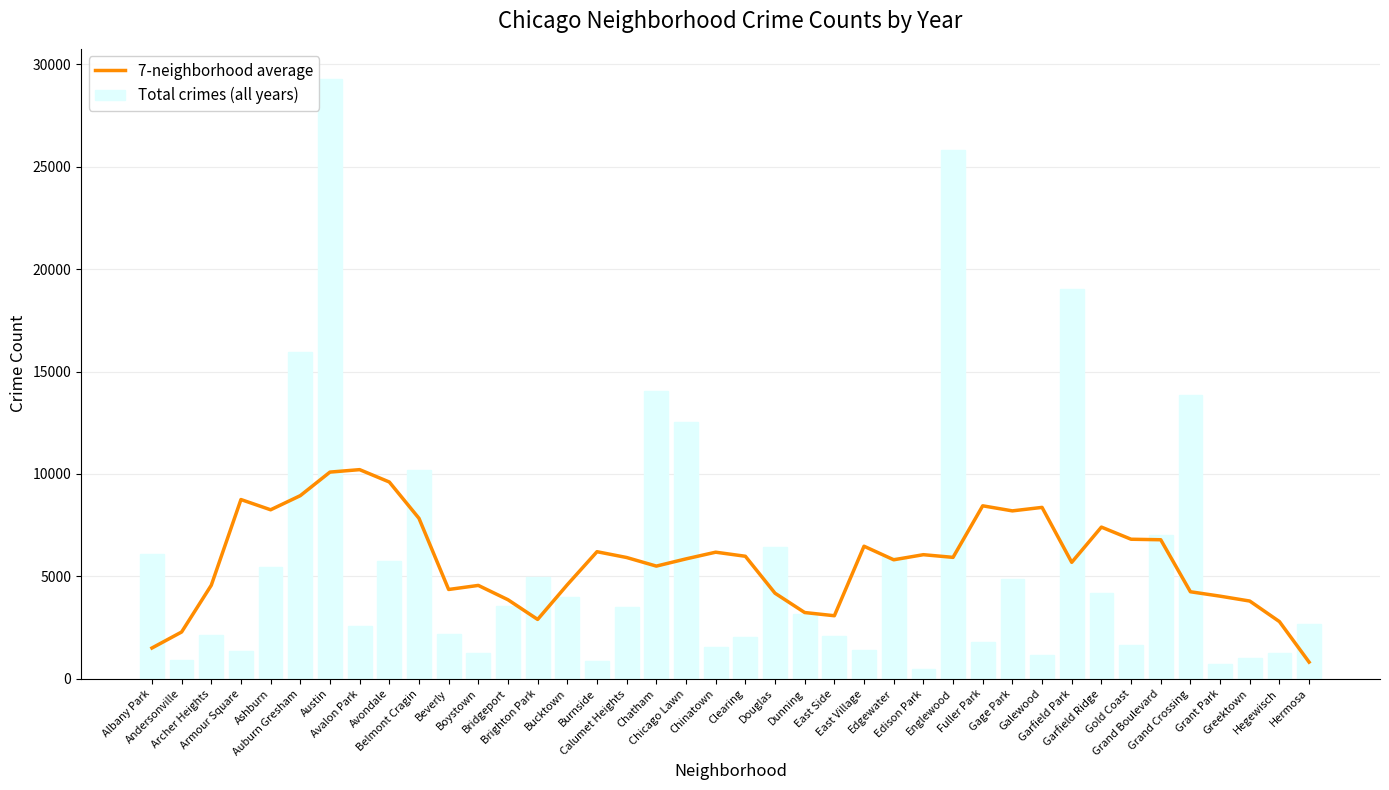

What is the lowest value of the 7-neighborhood average series?

813.7